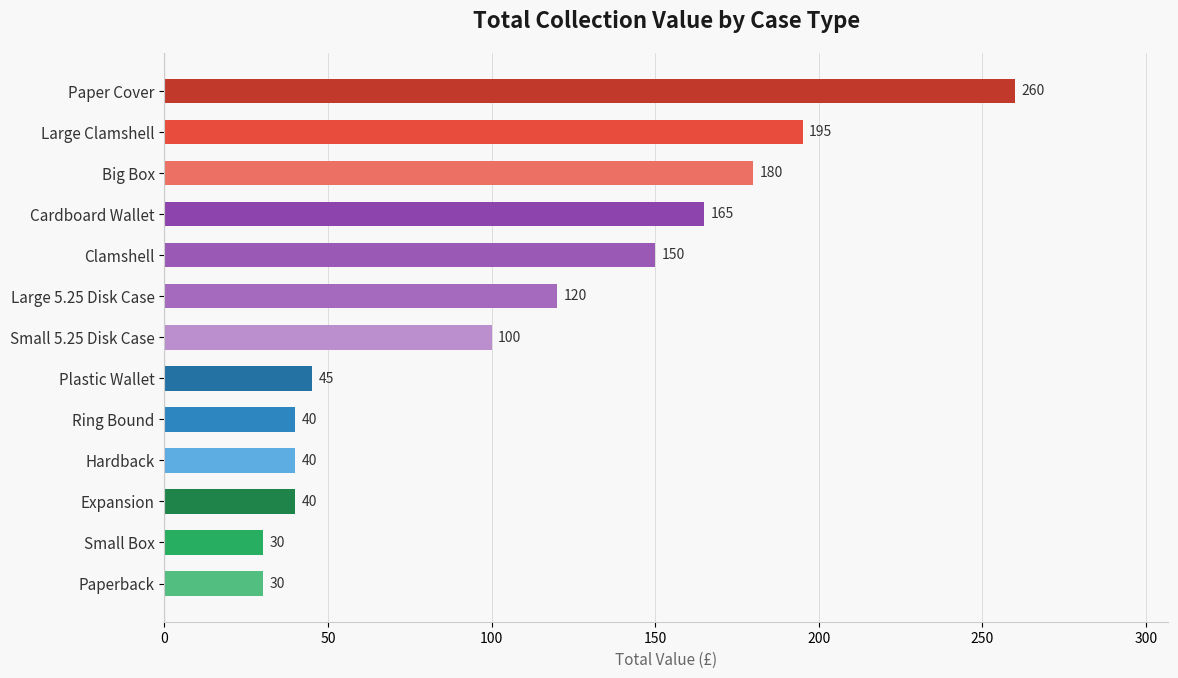

Does the chart contain any negative values?

No